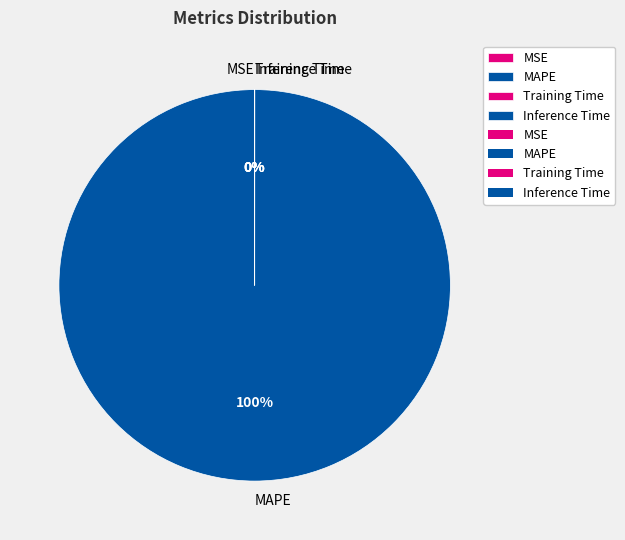

What portion of the pie excludes MSE?

100.0%